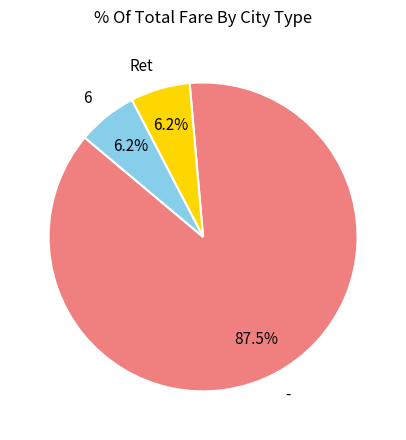

To the nearest percent, what percentage of the pie is 6?

6%